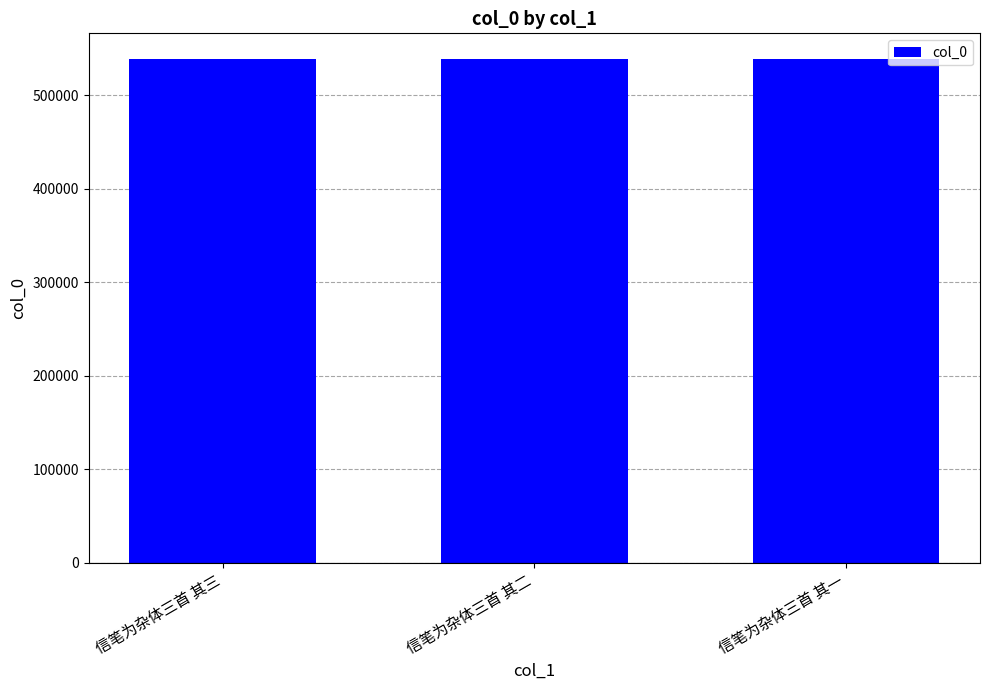

What is the label of the 3rd bar from the right?

信笔为杂体三首 其三